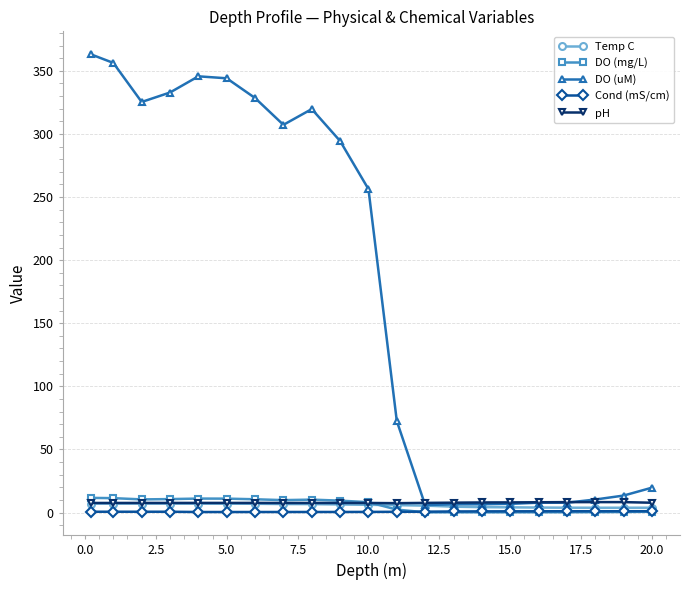

What is the maximum value shown in the chart?

363.1